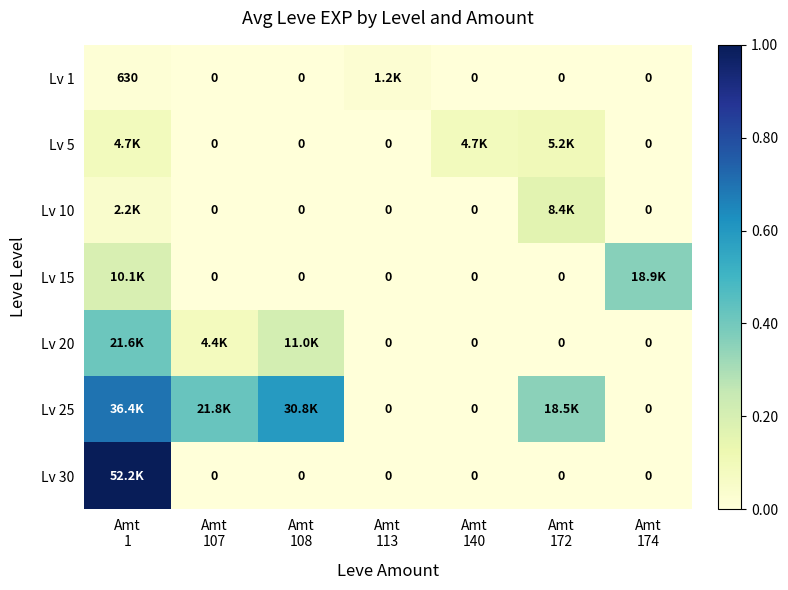

Is the value of Lv 25 at Amt 113 greater than the value of Lv 5 at Amt 172?

No